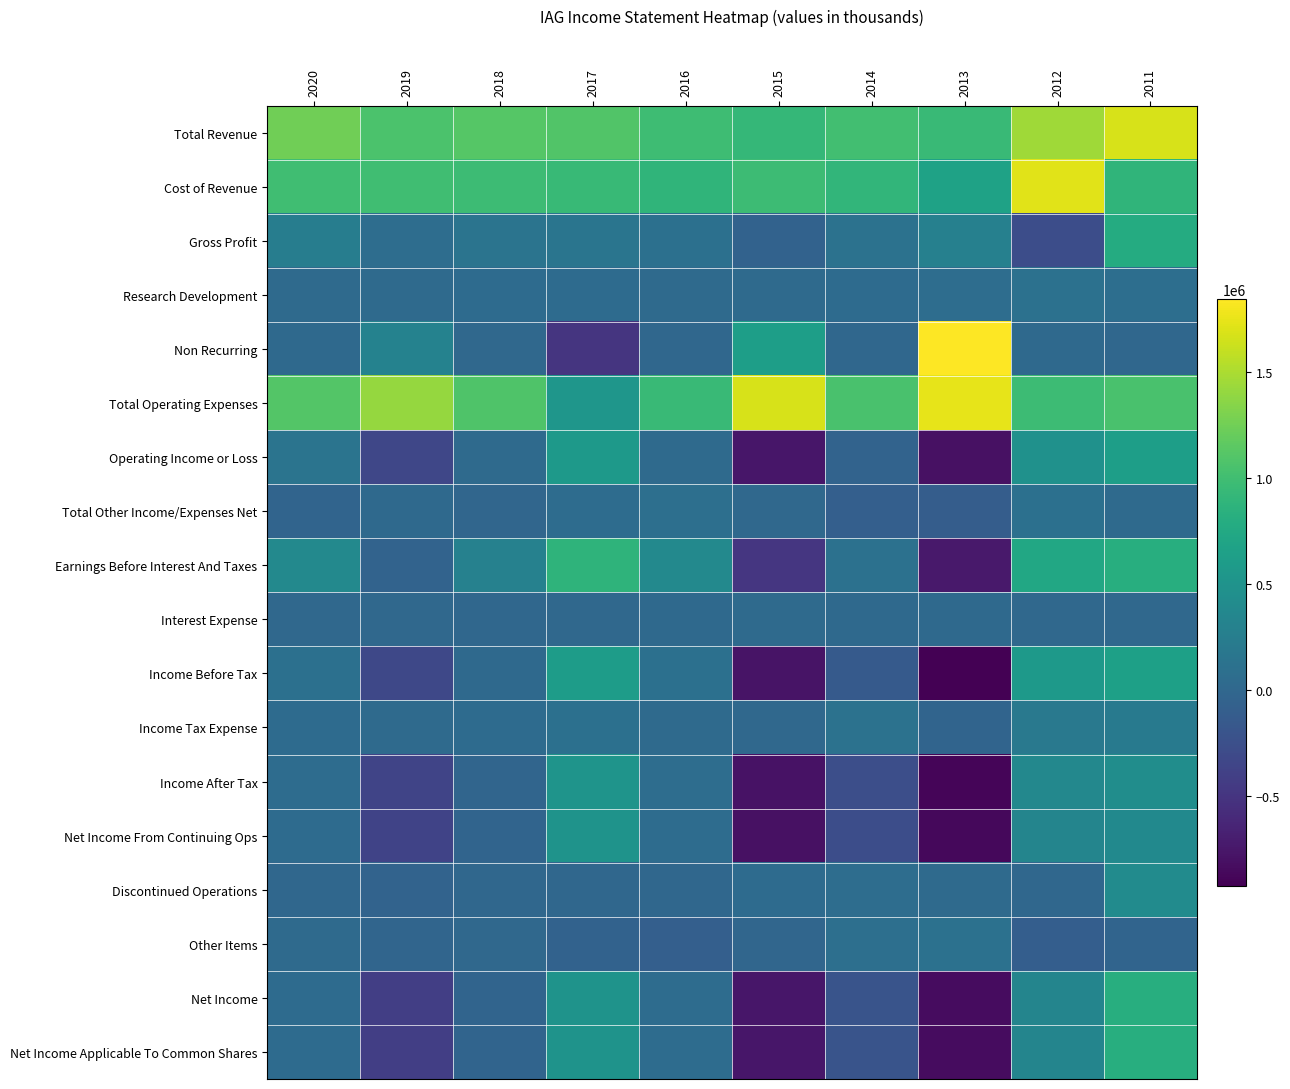

Which category has the highest value across all series?

2013